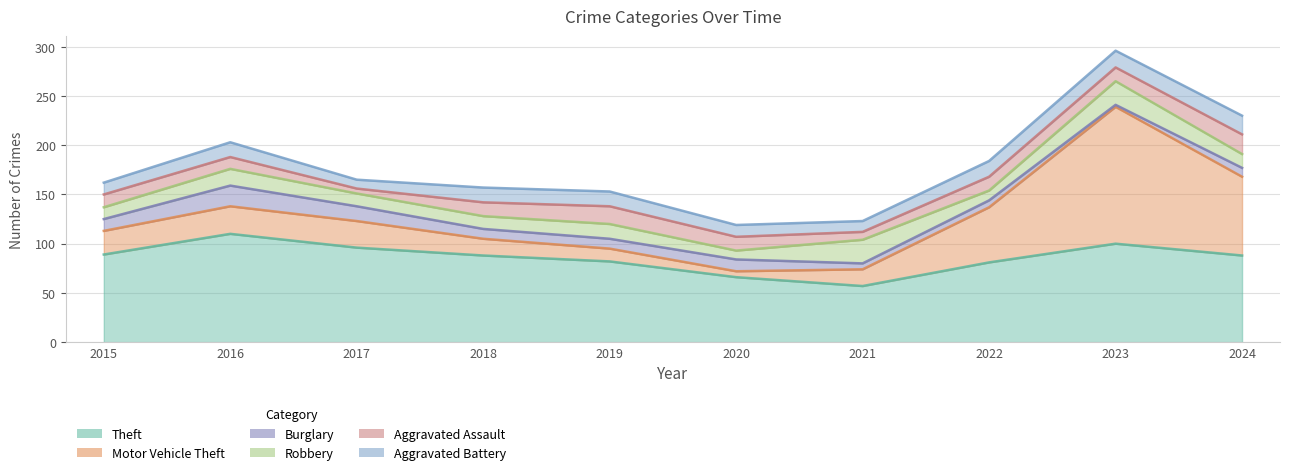

At which category does Motor Vehicle Theft reach its first local peak?

2016